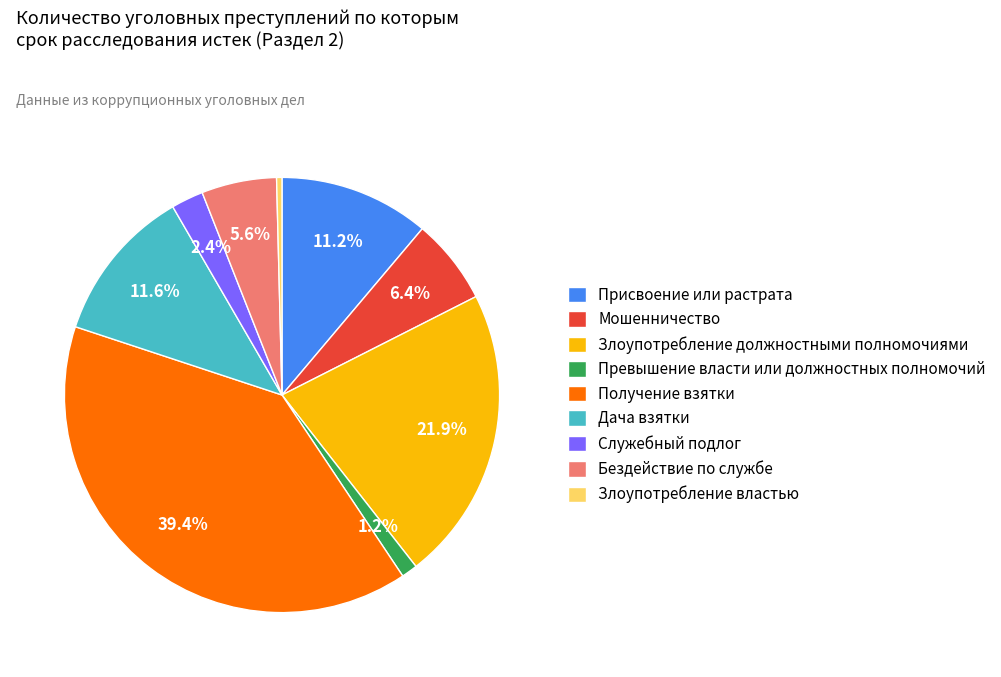

Which category has the biggest portion of the pie?

Получение взятки